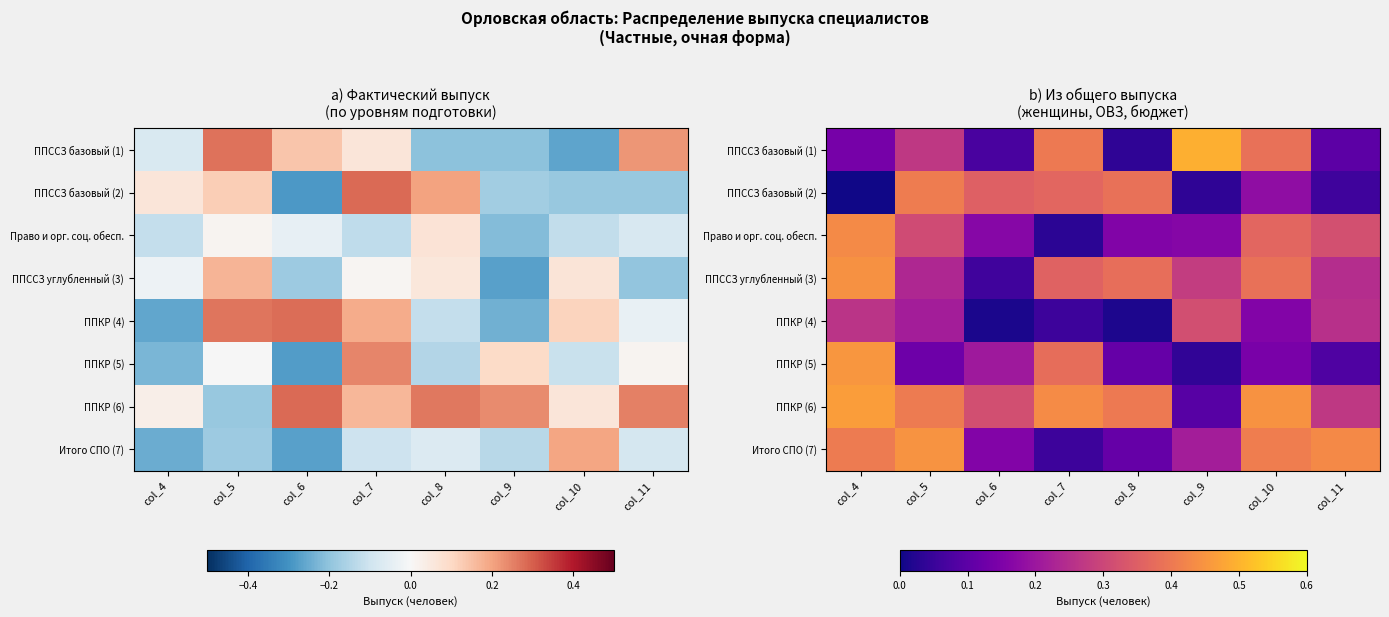

What is the difference between the ППССЗ базовый (2) values at col_11 and col_5?

0.3